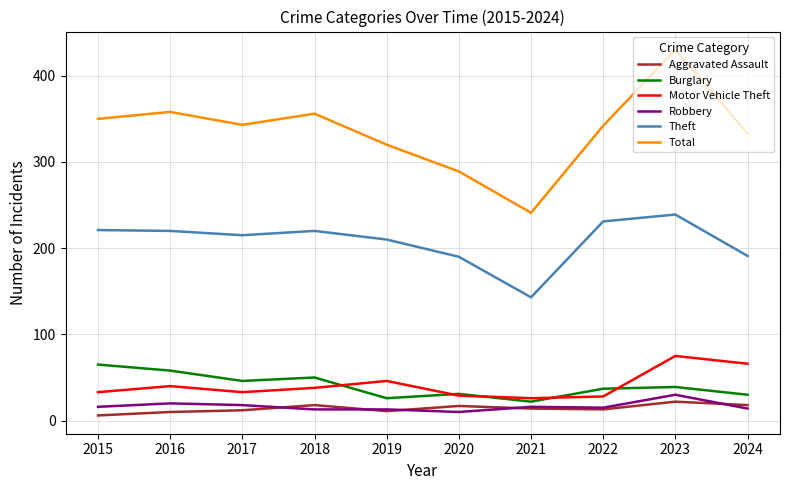

What is the total value across all series at 2019?

626